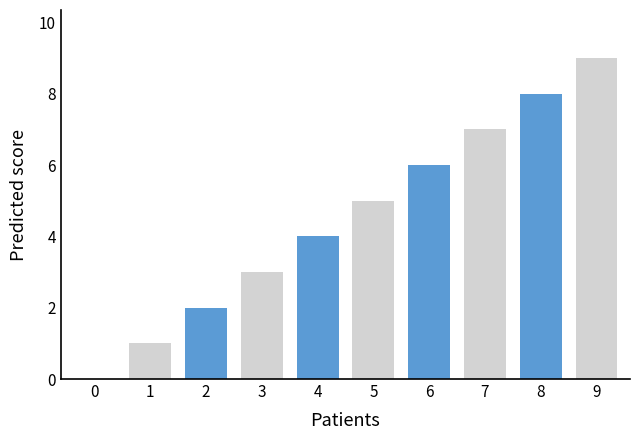

Reading right to left, transcribe all the data shown in this chart.

9	8	7	6	5	4	3	2	1	0